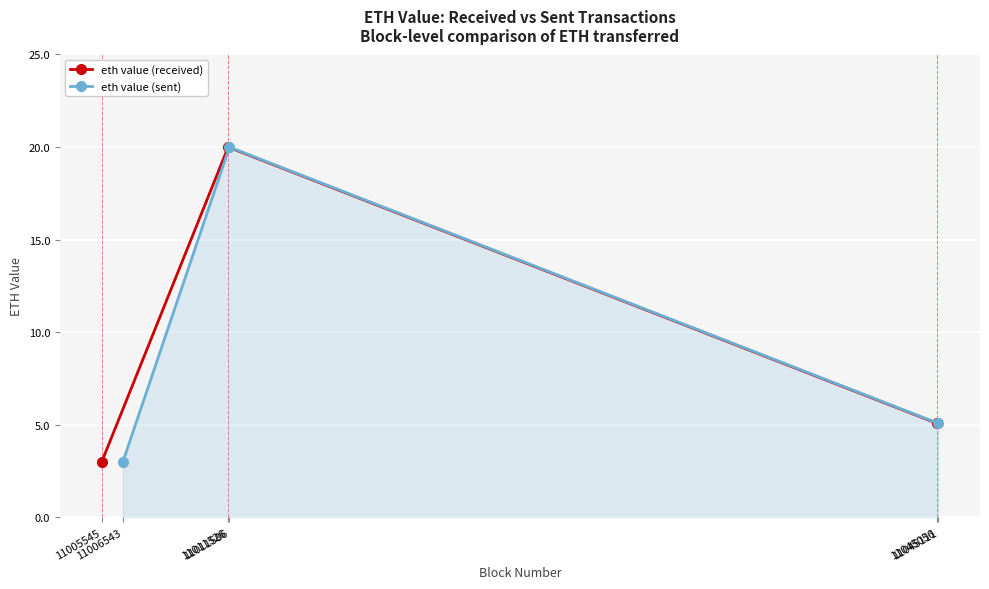

Rank the categories by eth value (sent) value from lowest to highest.

11006543, 11045111, 11011586